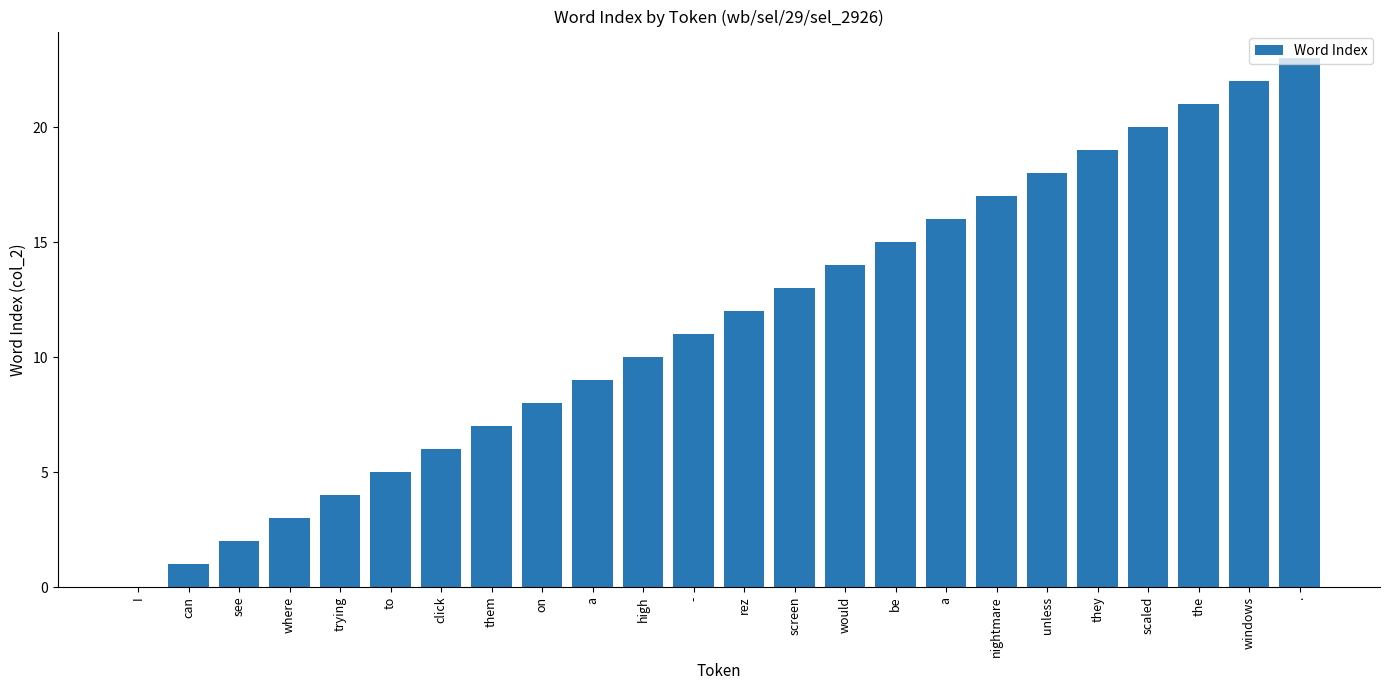

What is the maximum value shown in the chart?

23